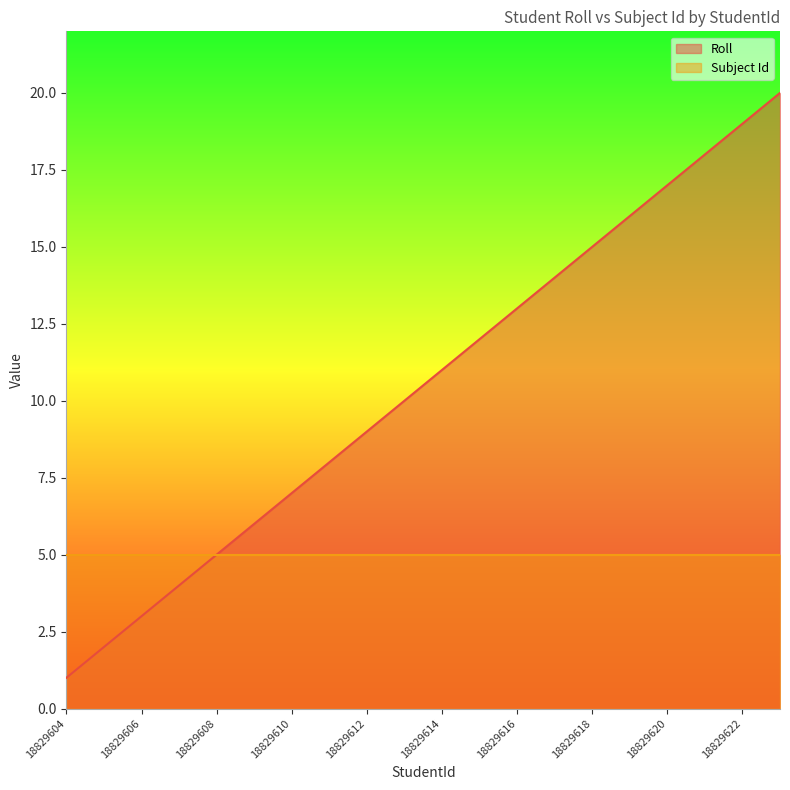

Between 18829611 and 18829608, which is larger?

18829611